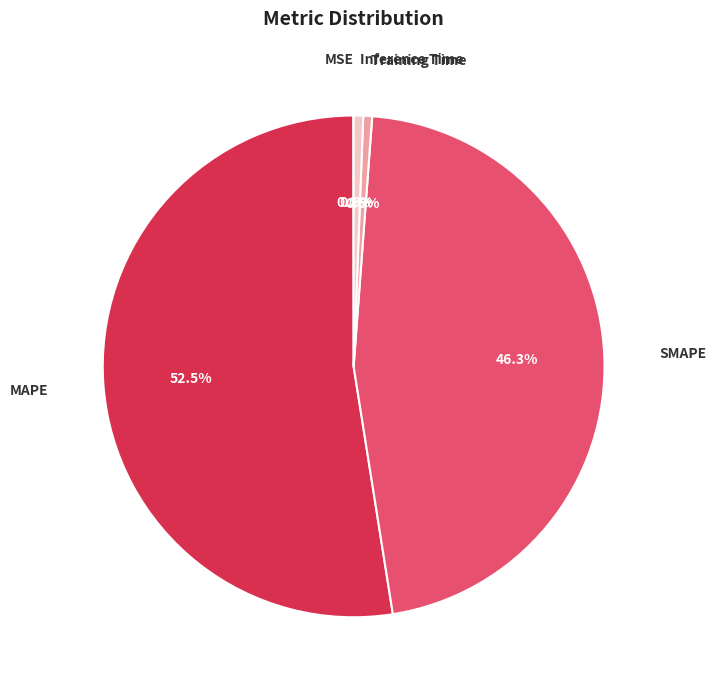

To the nearest percent, what is the difference between the SMAPE and MAPE slice percentages?

6%